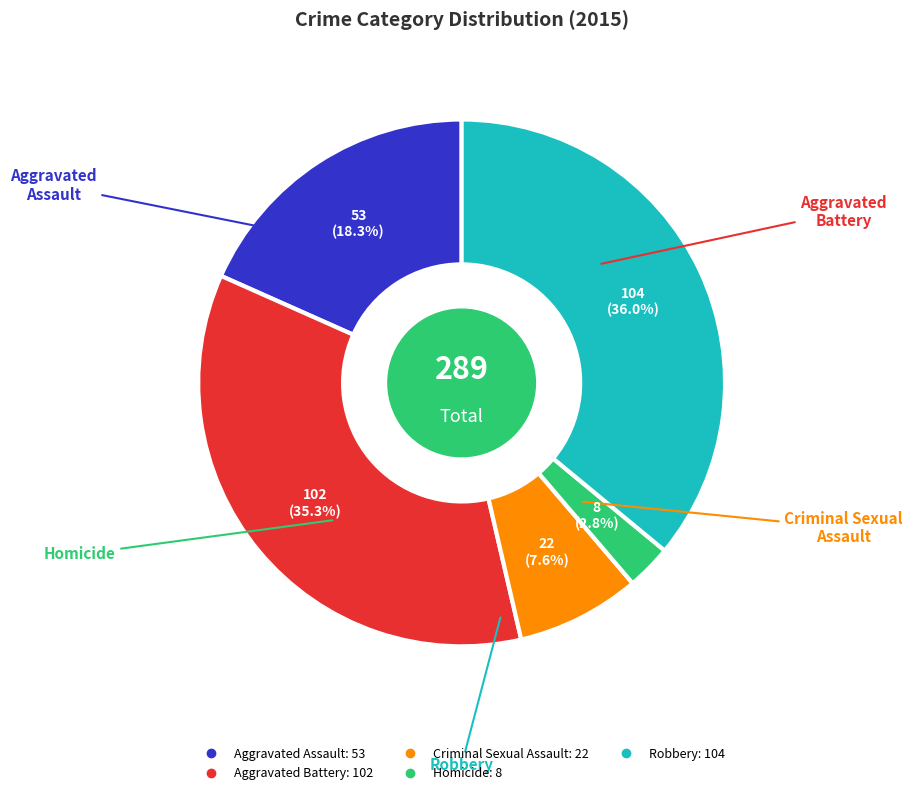

What is the ratio of the value at Aggravated Assault to the value at Robbery?

0.5